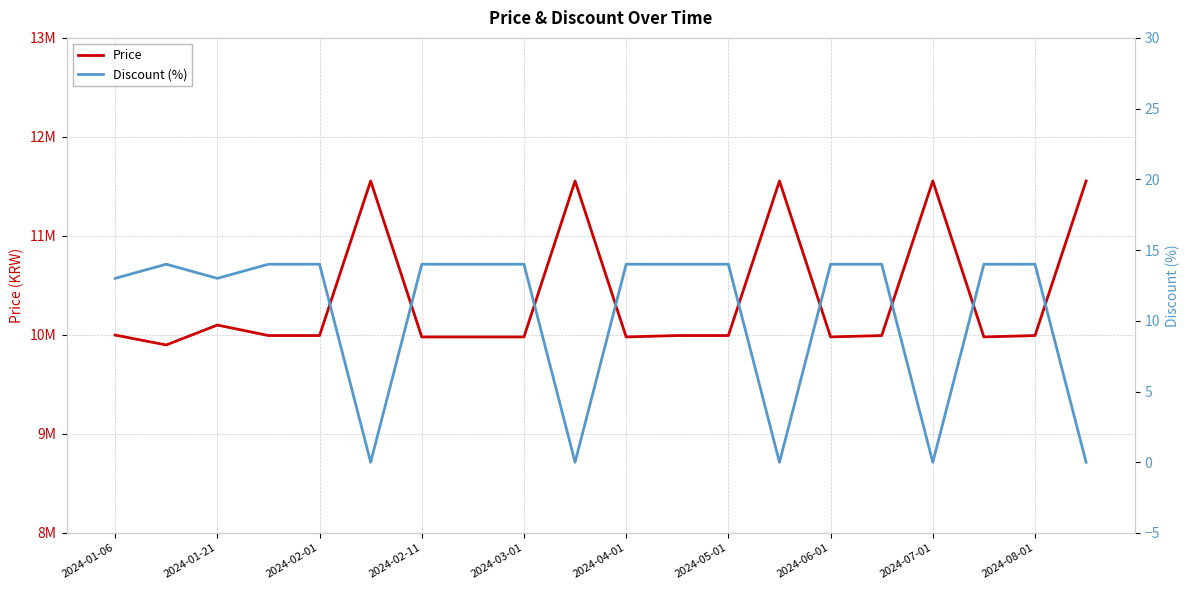

True or false: Price and Discount (%) intersect in this chart.

False